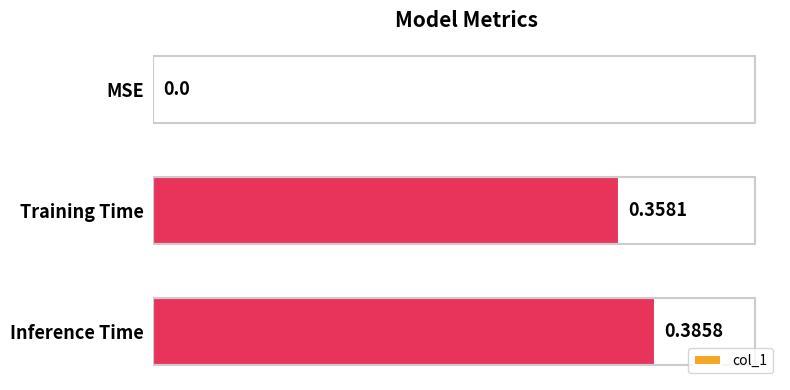

What is the change in value from MSE to Inference Time?

+0.4